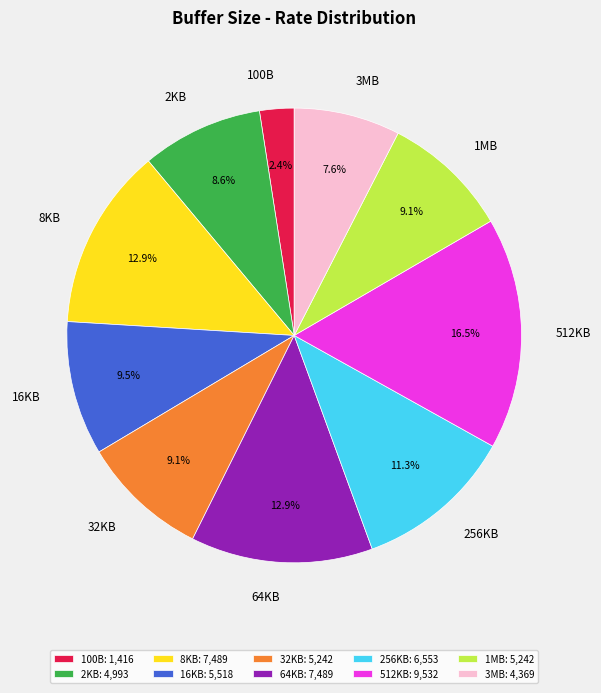

Which slice is the largest?

512KB